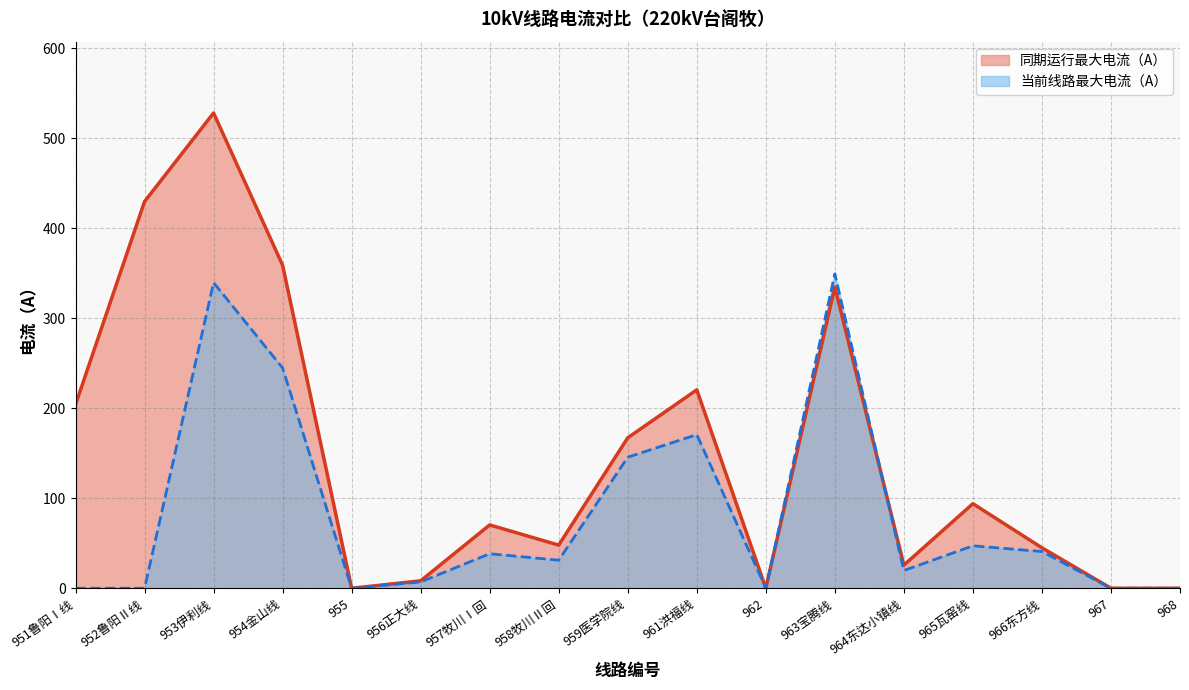

Reading left to right, extract all data points from this chart.

同期运行最大电流（A）: 951鲁阳Ⅰ线=204.0	952鲁阳Ⅱ线=429.7	953伊利线=528.1	954金山线=358.9	955=0.0	956正大线=8.3	957牧川Ⅰ回=70.3	958牧川Ⅱ回=48.0	959医学院线=167.2	961洪福线=220.5	962=0.0	963宝腾线=334.7	964东达小镇线=25.7	965瓦窑线=94.0	966东方线=44.9	967=0.0	968=0.0
当前线路最大电流（A）: 951鲁阳Ⅰ线=0.0	952鲁阳Ⅱ线=0.0	953伊利线=339.6	954金山线=244.8	955=0.0	956正大线=7.0	957牧川Ⅰ回=38.3	958牧川Ⅱ回=31.2	959医学院线=145.6	961洪福线=170.7	962=0.0	963宝腾线=349.4	964东达小镇线=19.7	965瓦窑线=47.2	966东方线=40.8	967=0.0	968=0.0